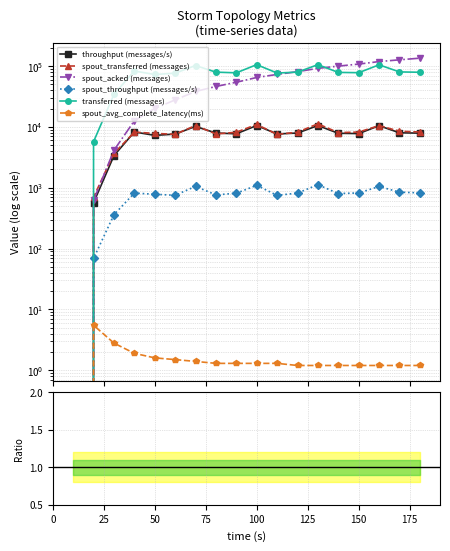

What is the sum of all spout_transferred (messages) values?

135980.0